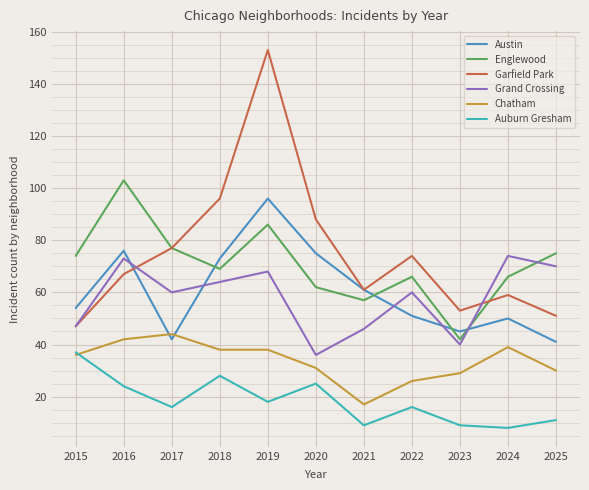

What is the lowest value of the Chatham series?

17